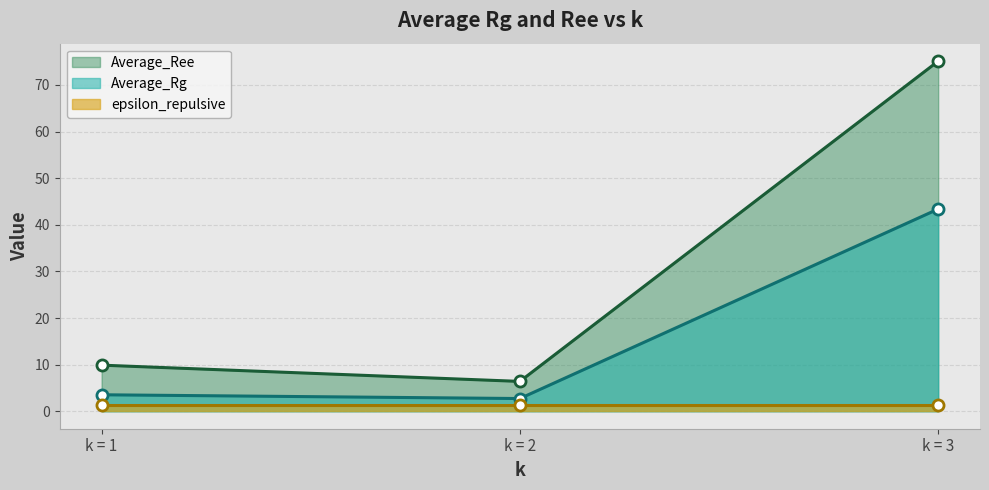

The Average_Rg series shows 2.7 at k = 2. True or false?

True